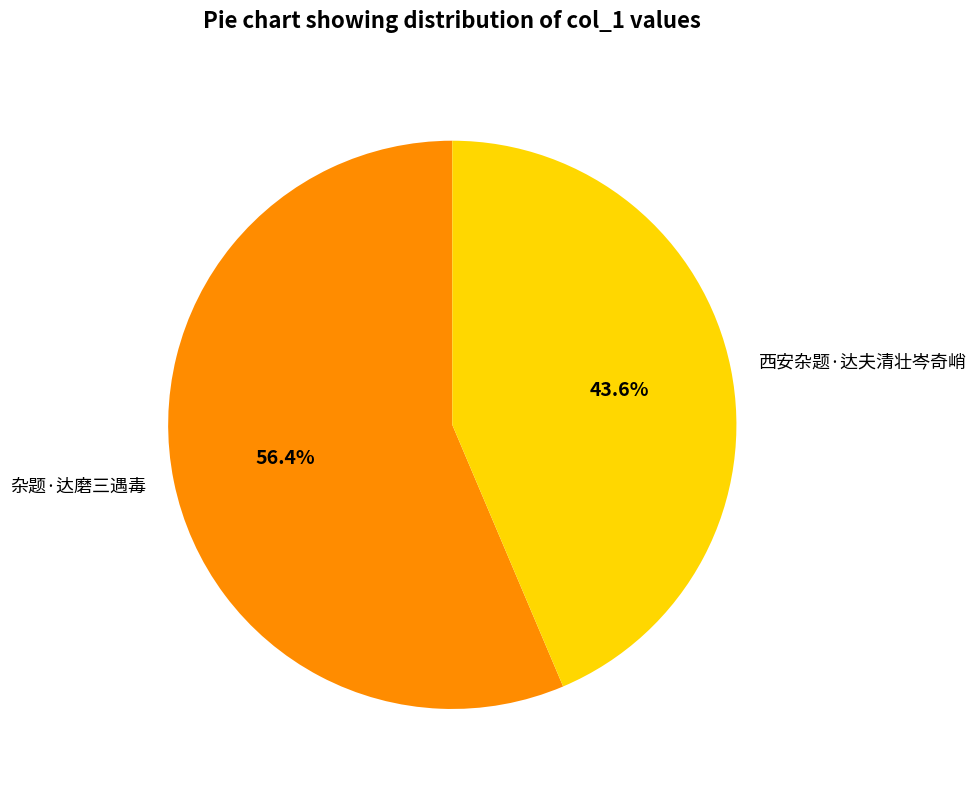

To the nearest percent, what portion does 杂题·达磨三遇毒 represent?

56%